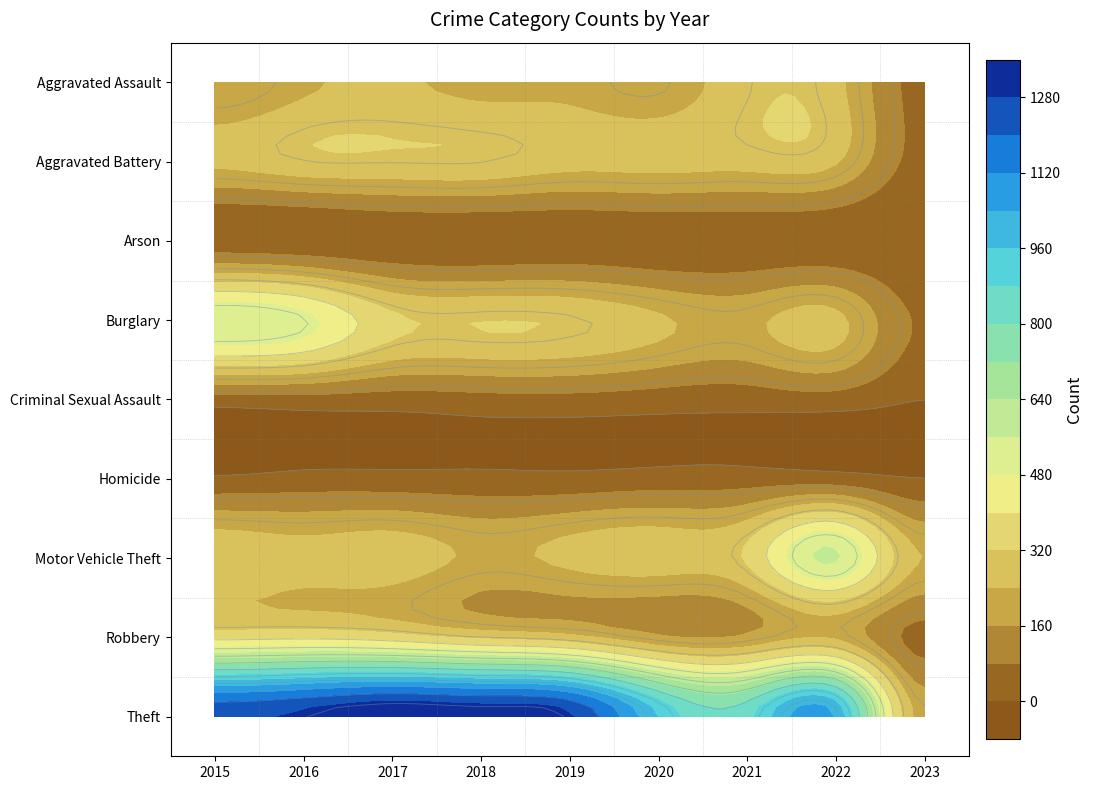

What is the highest value of the Burglary series?

552